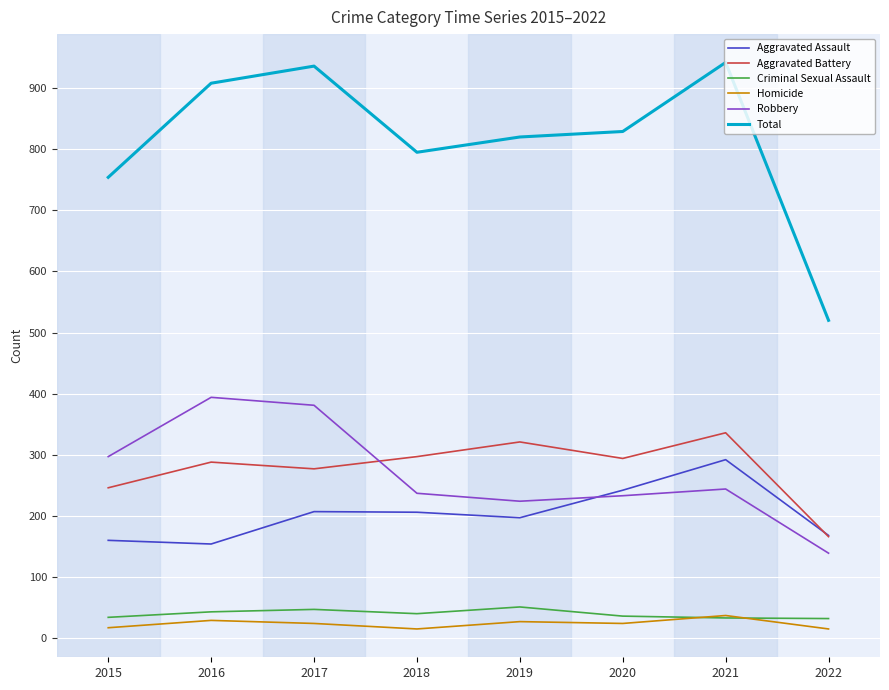

What is the maximum value for Criminal Sexual Assault?

51